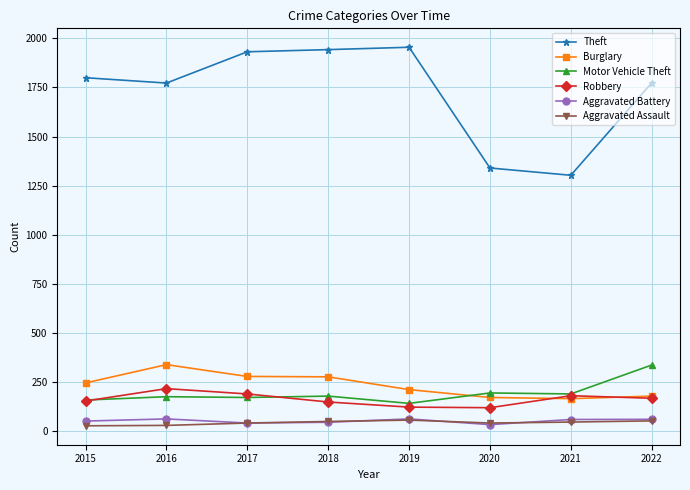

Which series has the largest range (max minus min)?

Theft